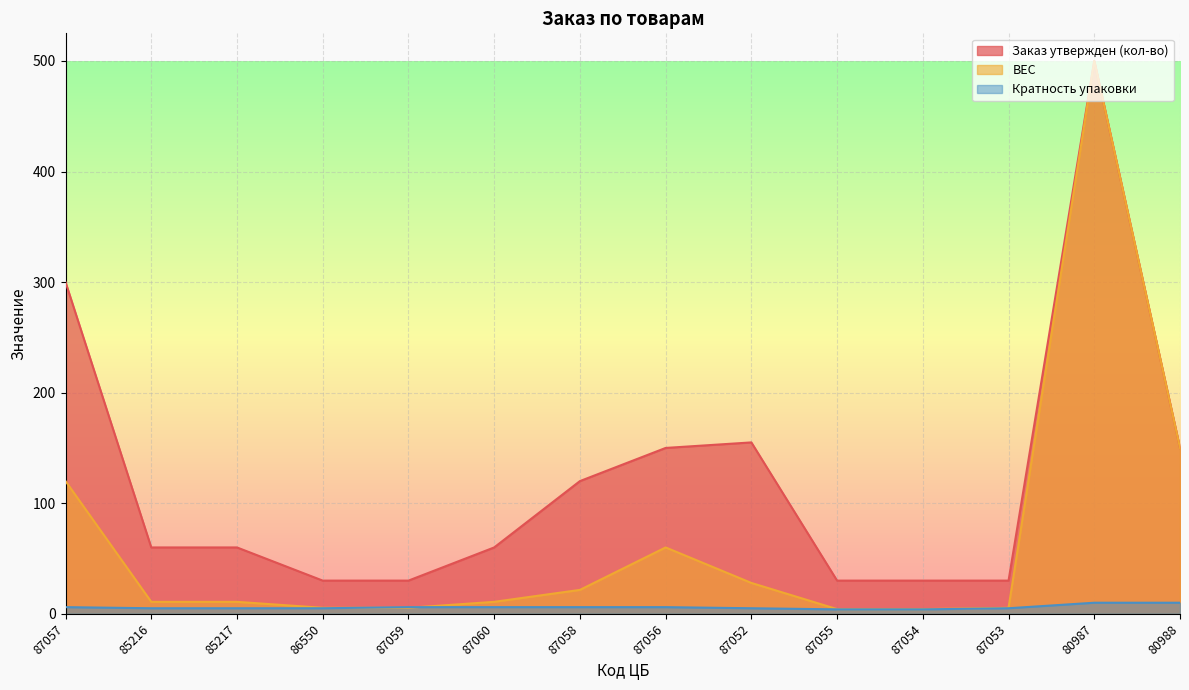

True or false: Кратность упаковки has more than 1 points higher than both neighbors.

False